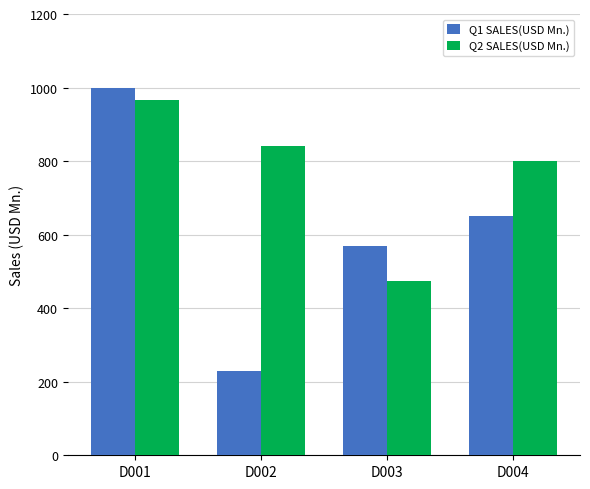

What is the maximum value shown in the chart?

1000